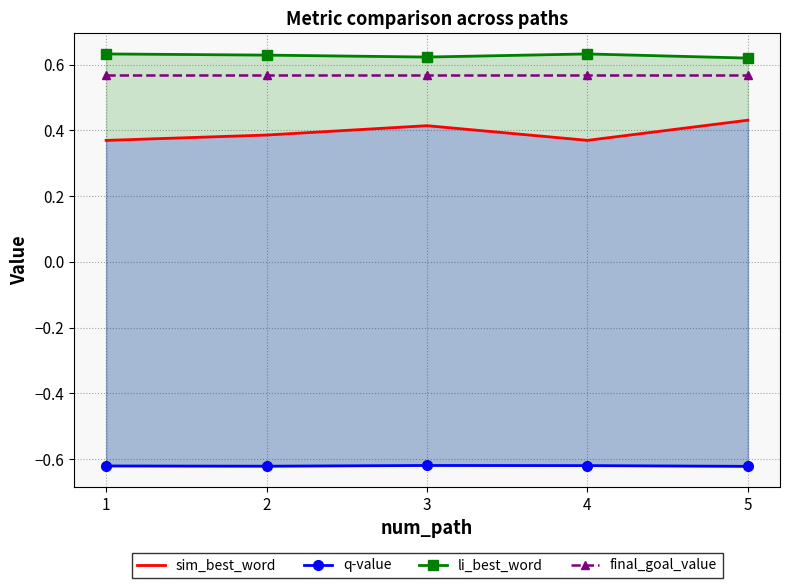

What is the approximate value of sim_best_word at 1?

0.4